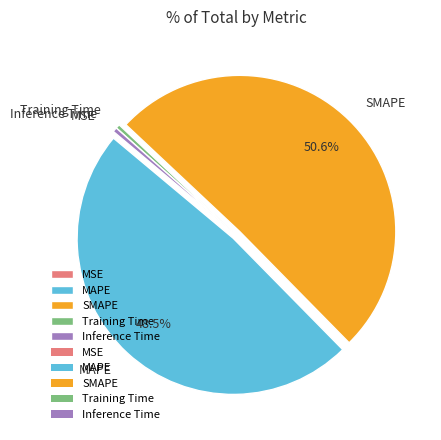

Which slice is the largest?

SMAPE